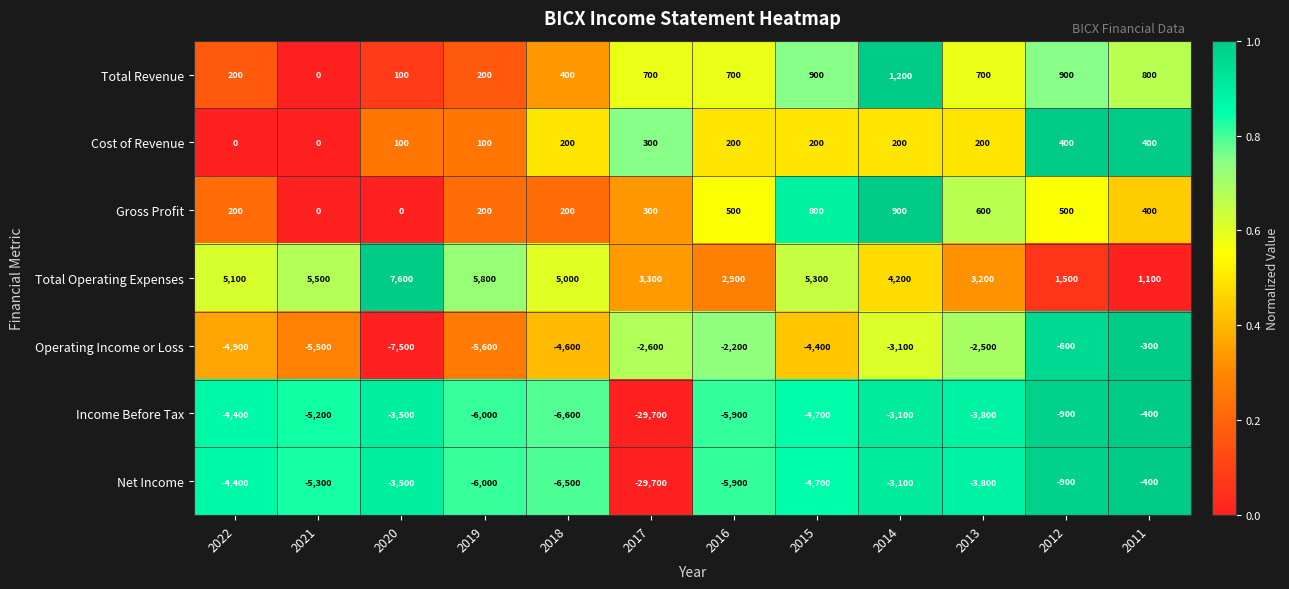

What is the sum of the Net Income values at 2019 and 2015?

-10700